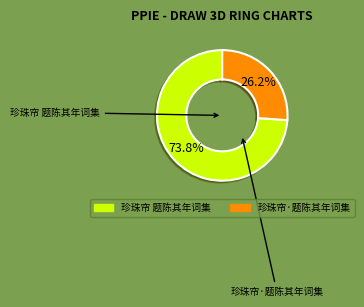

What is the majority slice?

珍珠帘 题陈其年词集